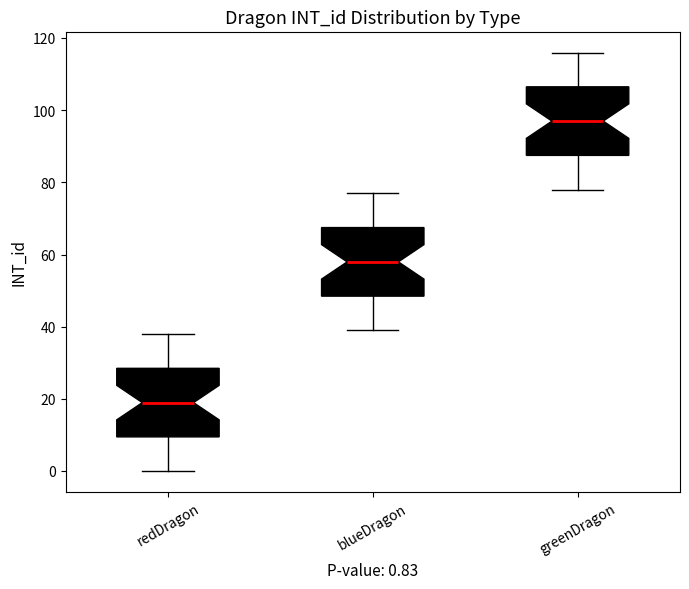

Which box's median line is the highest?

greenDragon